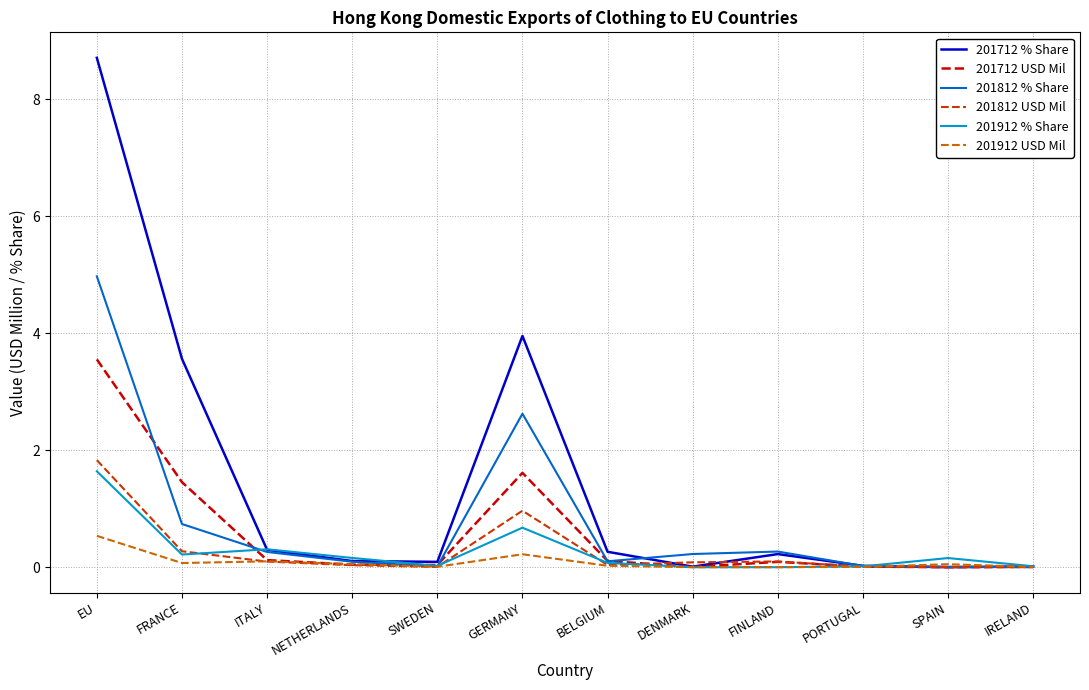

What is the average value of the 201912 USD Mil series?

0.1